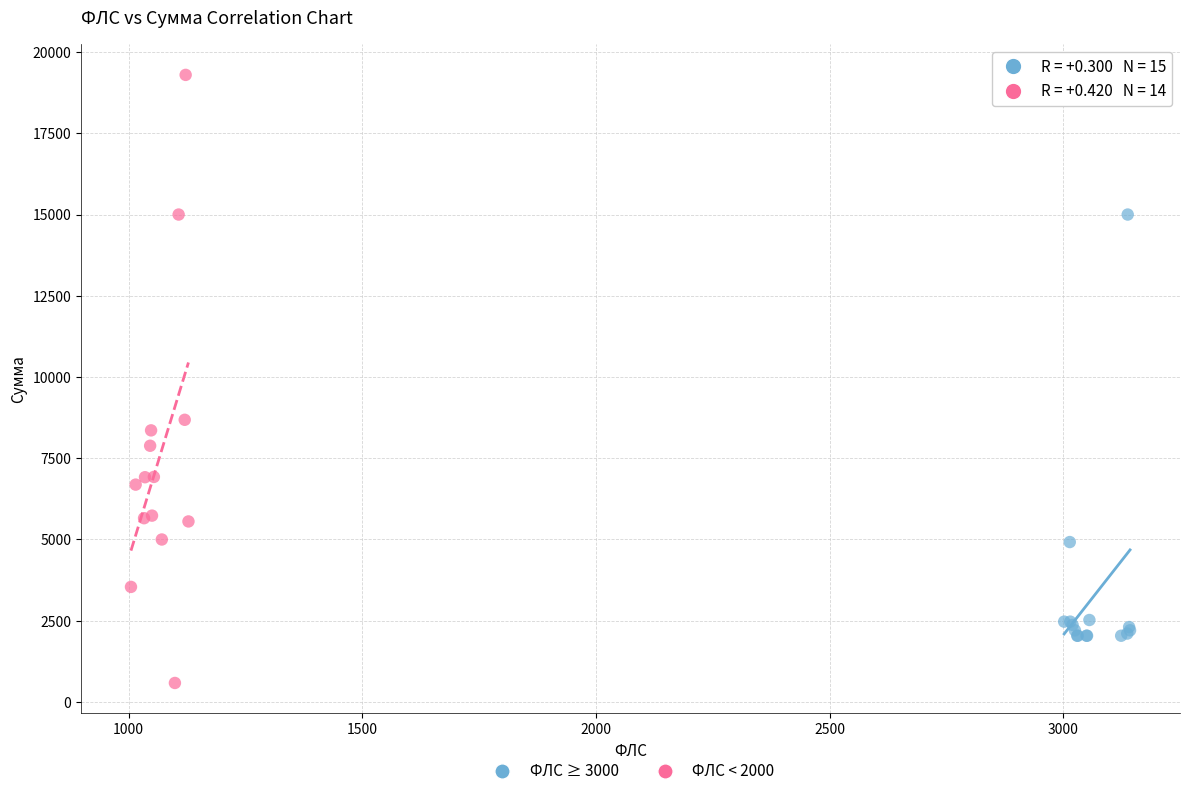

Which series reaches the minimum Y coordinate?

ФЛС < 2000